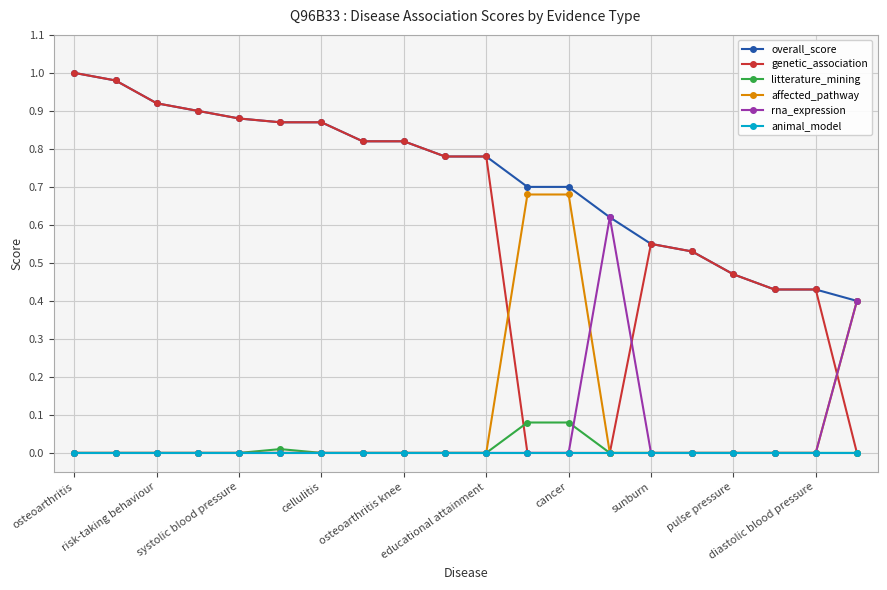

Which series has the largest range (max minus min)?

genetic_association